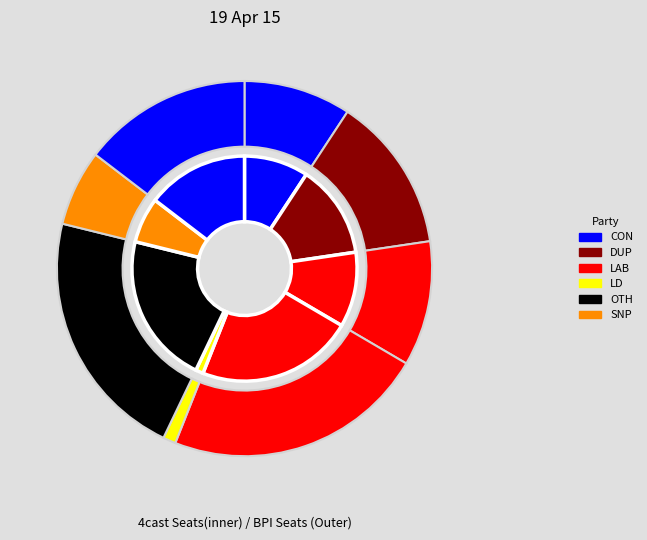

Is the sum of Row 5 and Row 4 greater than half?

No